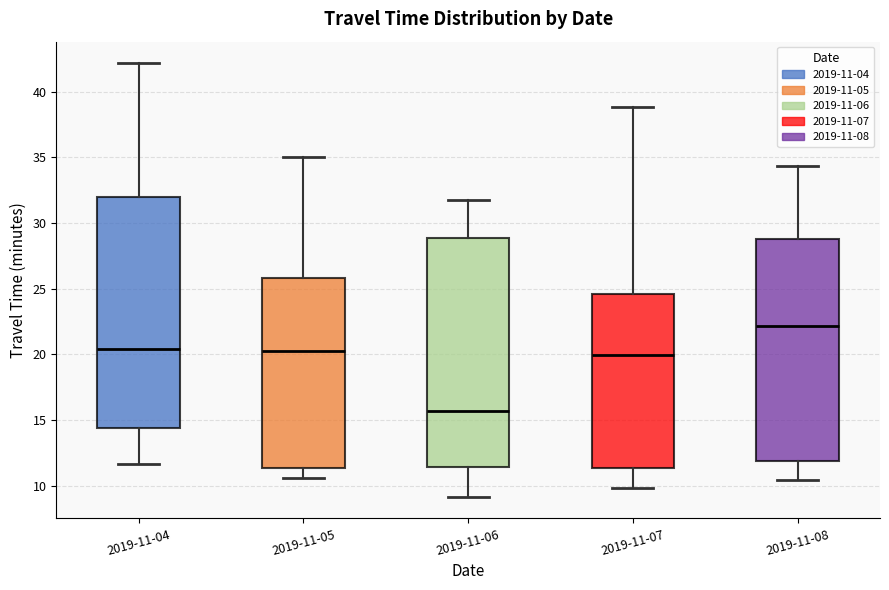

Which box's median line is the lowest?

2019-11-06